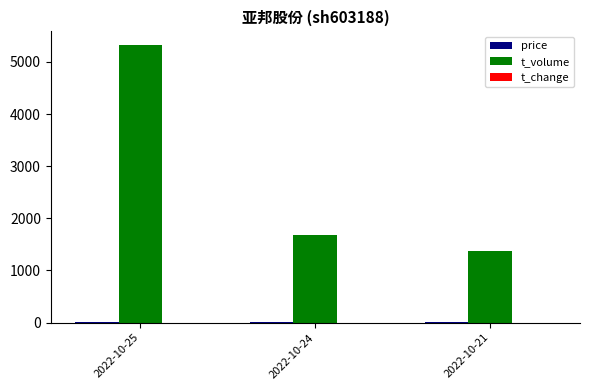

What is the average value of the t_volume series?

2789.7